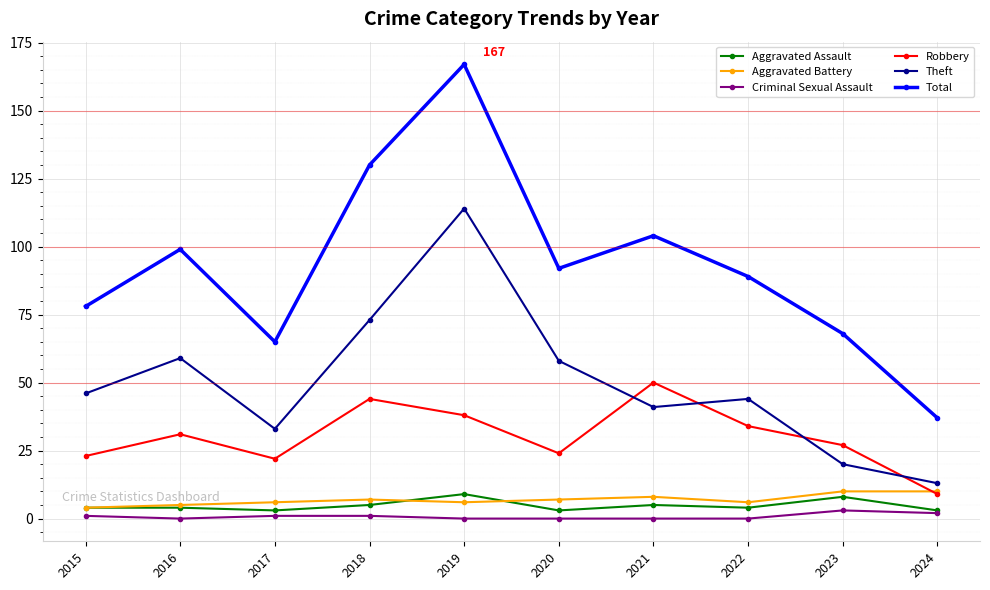

Reading left to right, transcribe all the data shown in this chart.

Aggravated Assault: 2015=4	2016=4	2017=3	2018=5	2019=9	2020=3	2021=5	2022=4	2023=8	2024=3
Aggravated Battery: 2015=4	2016=5	2017=6	2018=7	2019=6	2020=7	2021=8	2022=6	2023=10	2024=10
Criminal Sexual Assault: 2015=1	2016=0	2017=1	2018=1	2019=0	2020=0	2021=0	2022=0	2023=3	2024=2
Robbery: 2015=23	2016=31	2017=22	2018=44	2019=38	2020=24	2021=50	2022=34	2023=27	2024=9
Theft: 2015=46	2016=59	2017=33	2018=73	2019=114	2020=58	2021=41	2022=44	2023=20	2024=13
Total: 2015=78	2016=99	2017=65	2018=130	2019=167	2020=92	2021=104	2022=89	2023=68	2024=37